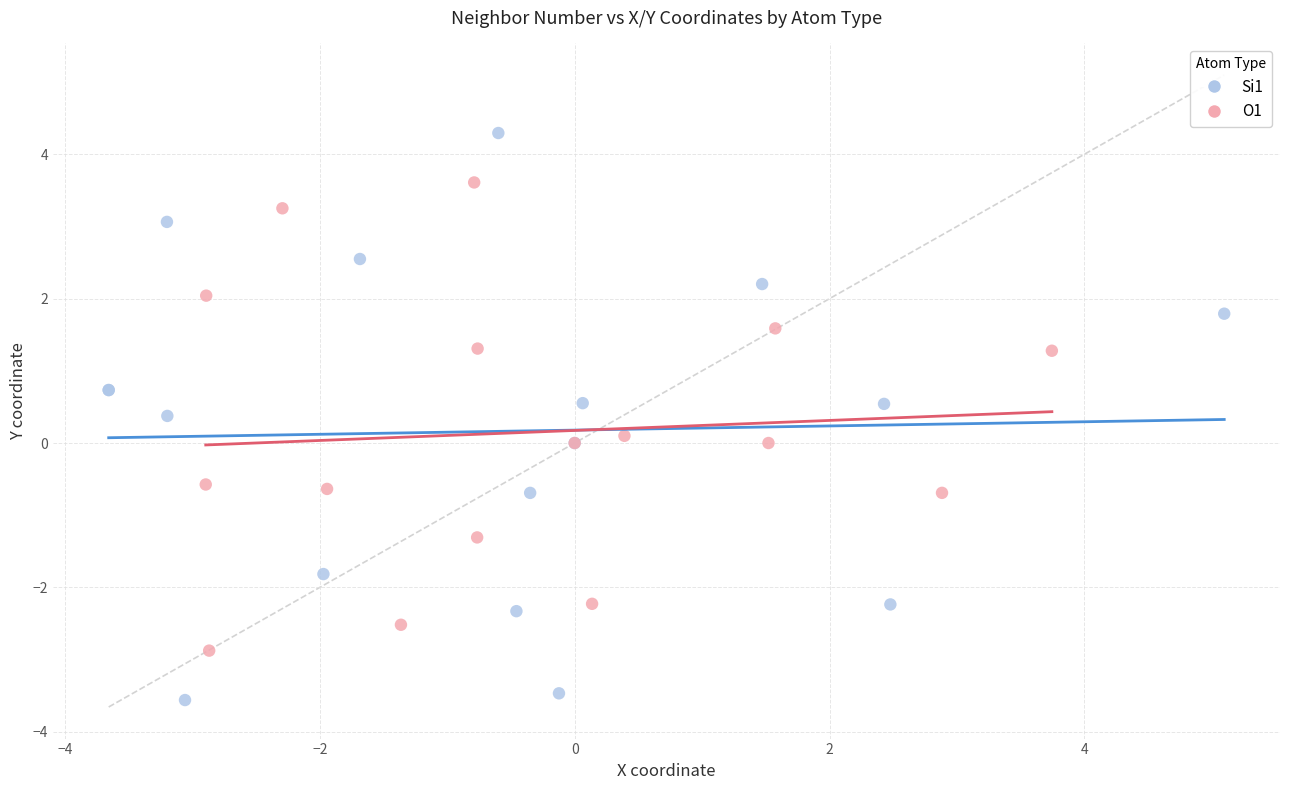

Which series has the widest spread of Y values?

Si1